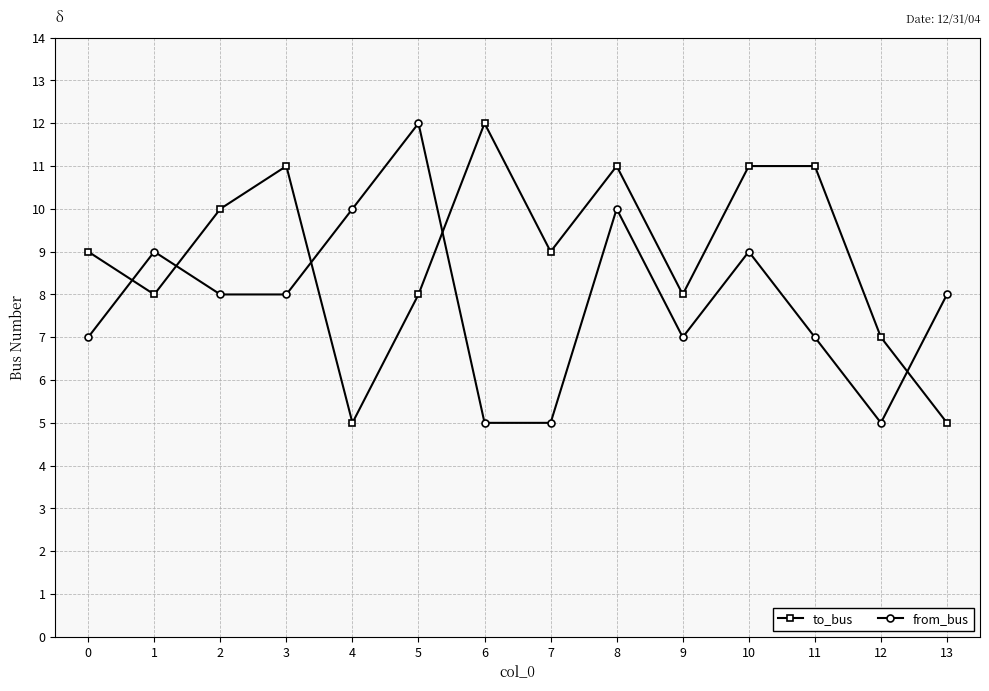

What are all the series names shown in the legend?

to_bus, from_bus